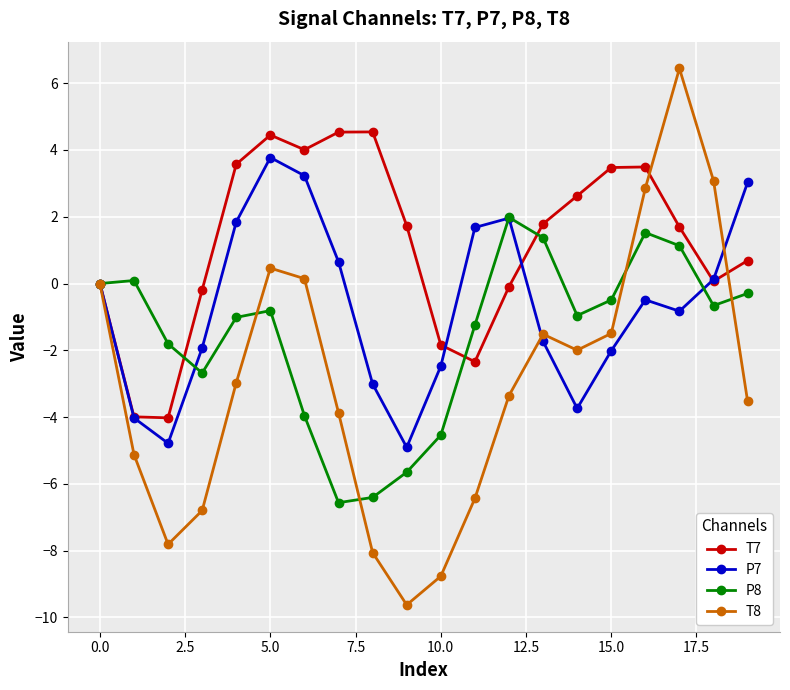

What is the value of the T8 point at the 12th from the left?

-6.4